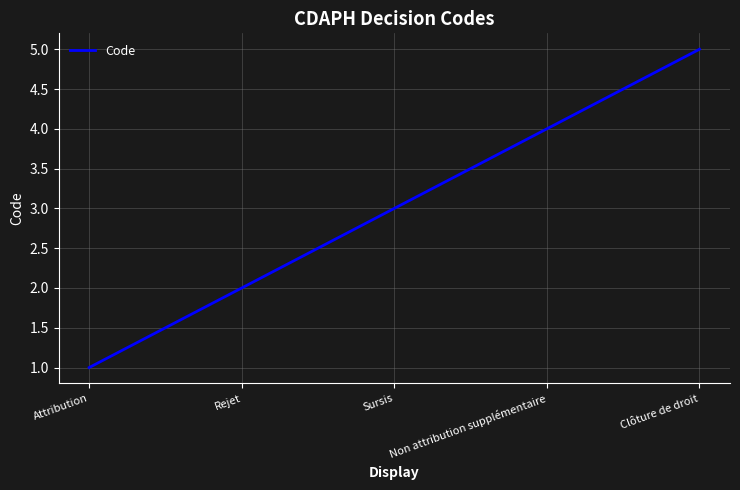

Rank the categories by value from lowest to highest.

Attribution, Rejet, Sursis, Non attribution supplémentaire, Clôture de droit